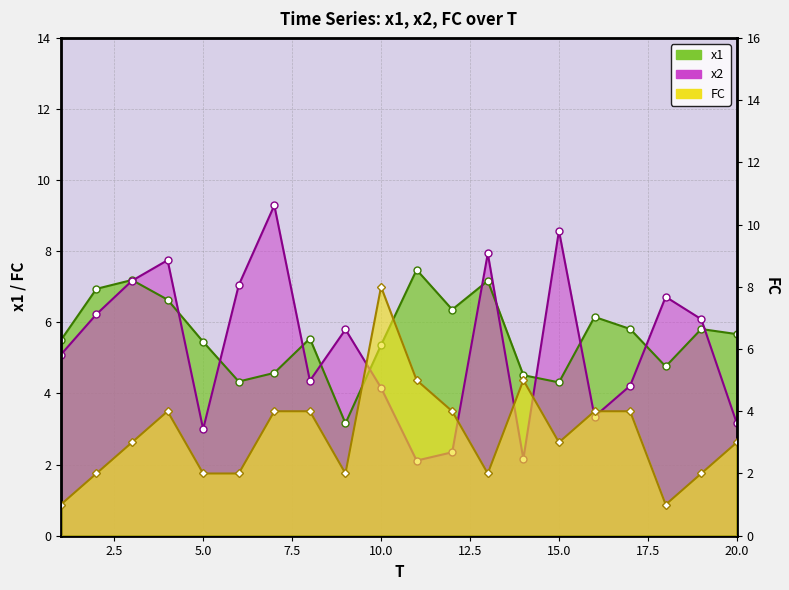

At which category does x1 reach its first local peak?

3